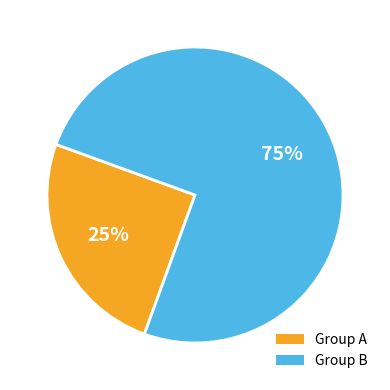

To the nearest percent, what percentage of the pie is Group B?

75%